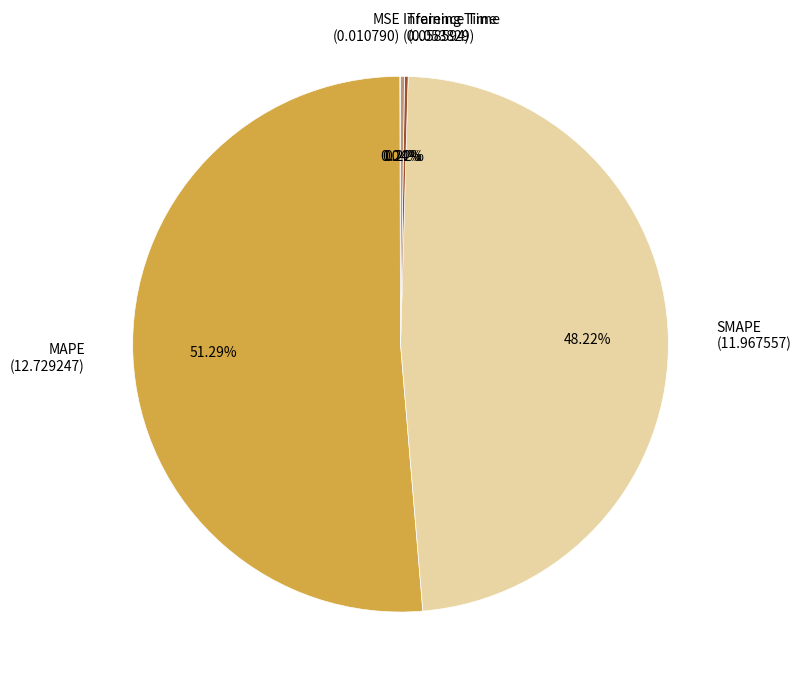

Does any single category account for the majority?

Yes